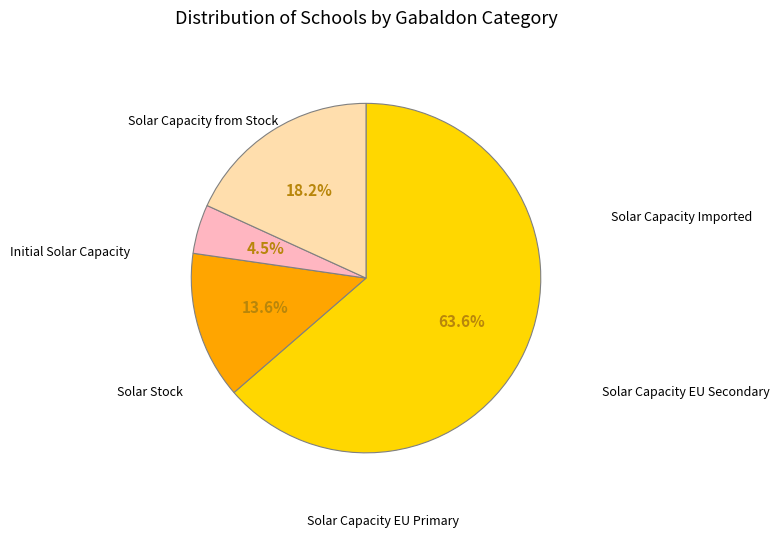

Is there any slice that represents more than half of the pie?

Yes